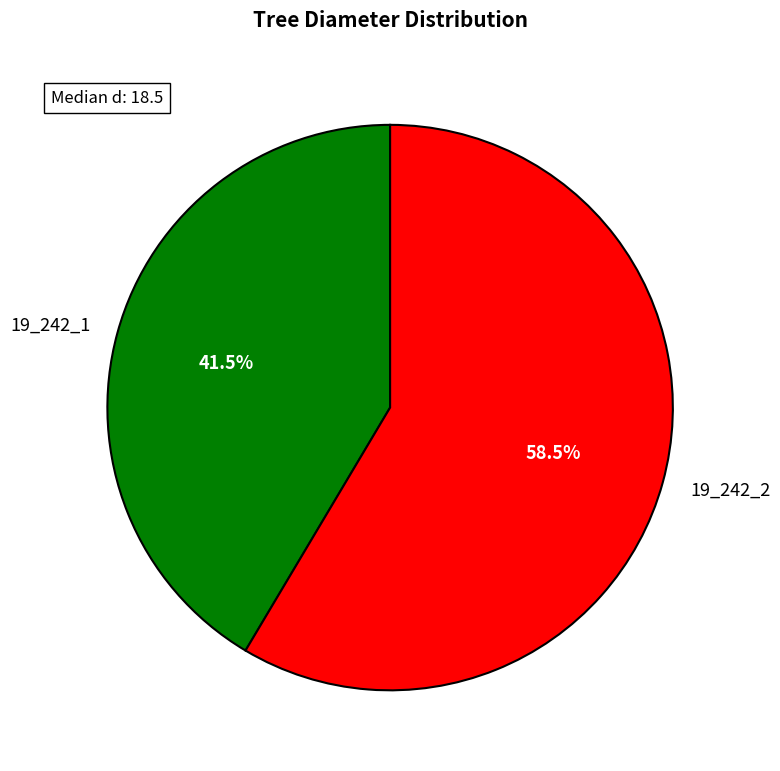

Does 19_242_1 represent more than half of the total?

No